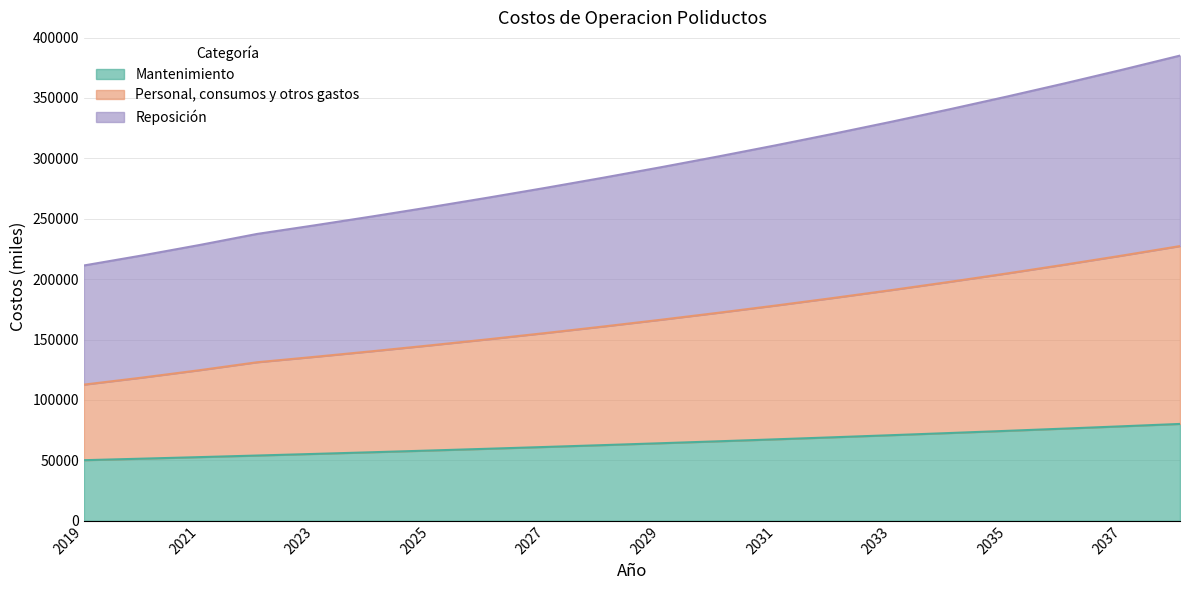

What is the total value across all series at 2031?

310887